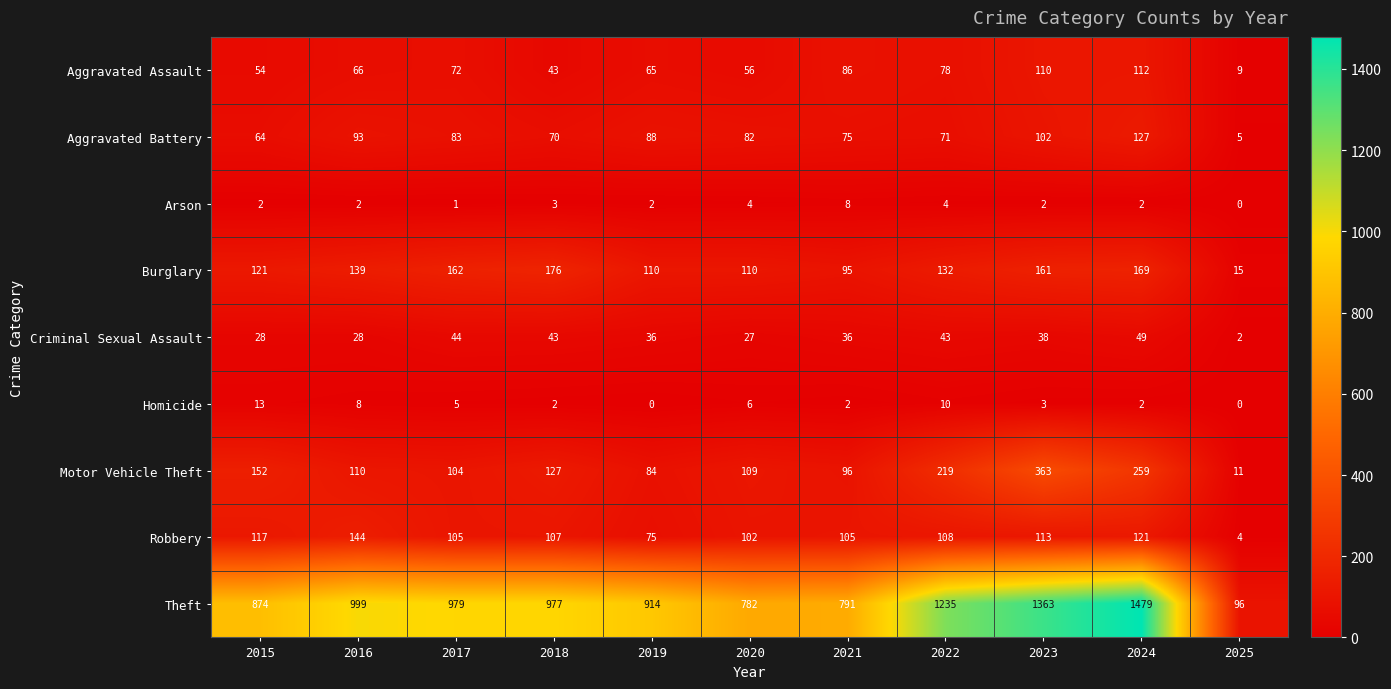

What is the average value of the Homicide series?

5